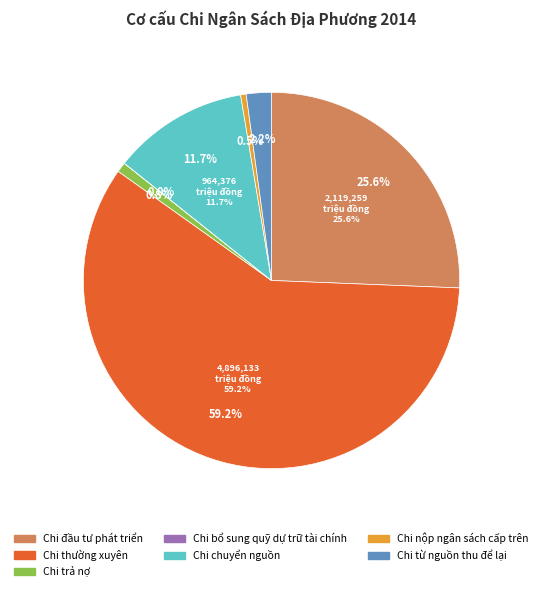

To the nearest percent, what is the combined percentage of Chi trả nợ and Chi bổ sung quỹ dự trữ tài chính?

1%